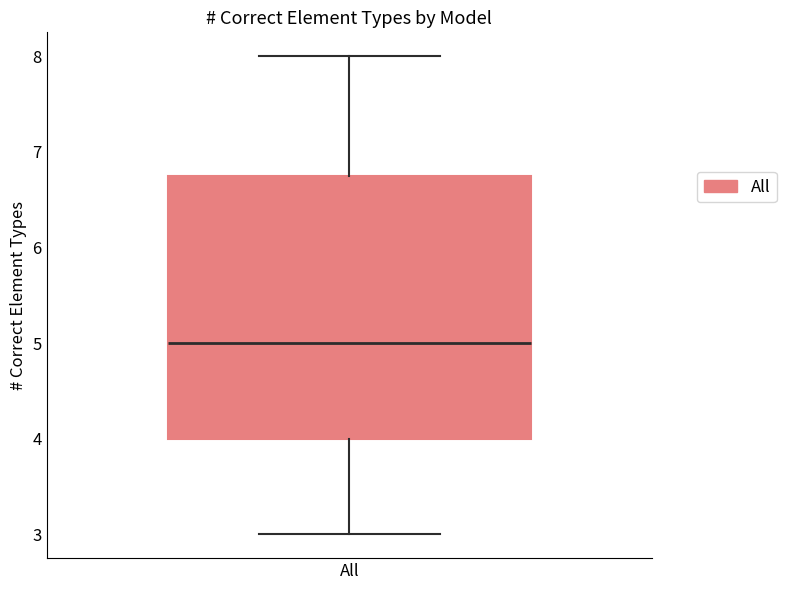

Read this box plot against the y-axis: the position of the median line, the range covered by the box, and the ends of both whiskers. The values are not printed on the chart, so give them approximately, as read against the axis.

median 5.0, box 4.0 to 6.8, whiskers 3.0 to 8.0